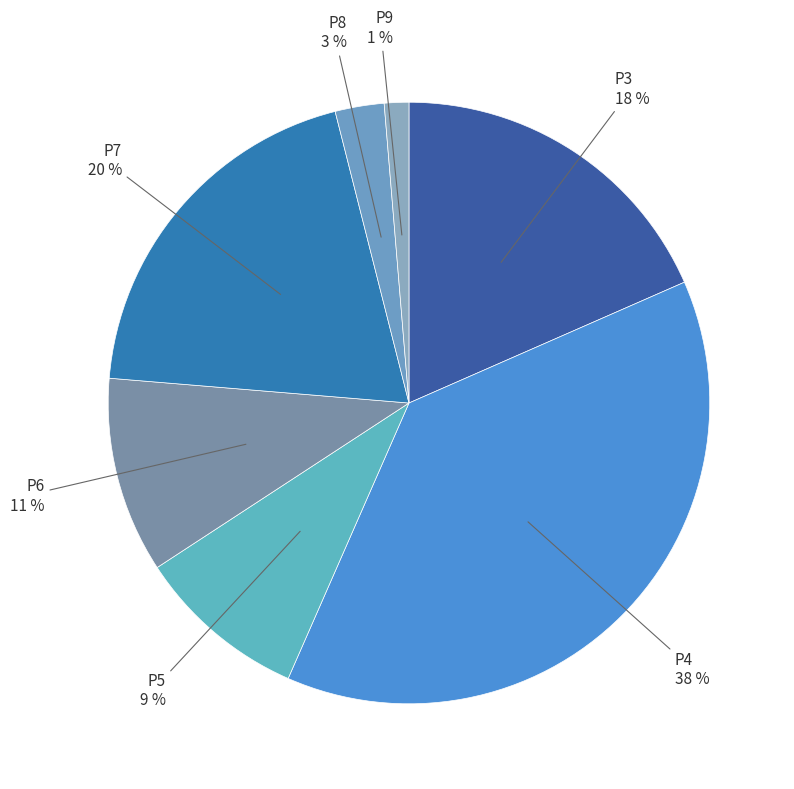

How many slices are in this pie chart?

7